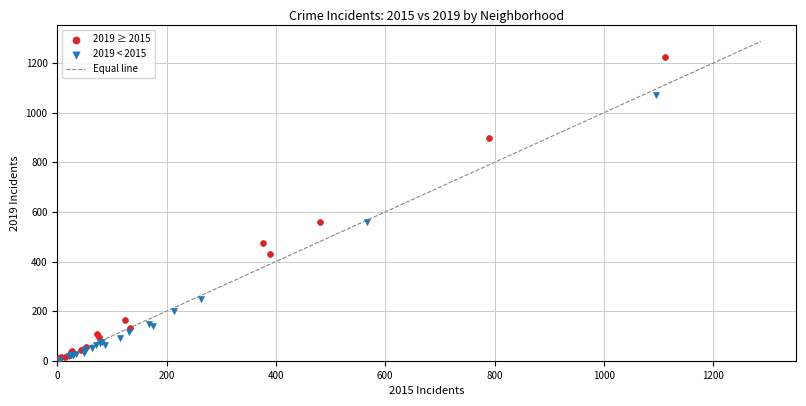

Which series has the largest Y range (max minus min)?

2019 ≥ 2015